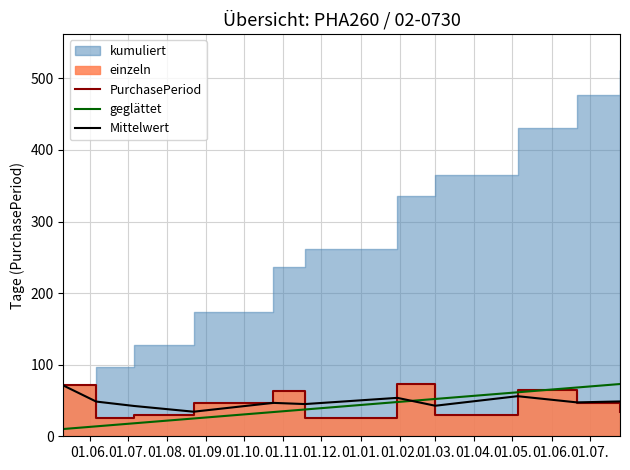

Reading right to left, list all the values displayed in this chart.

PurchasePeriod: 34.0	47.0	65.0	30.0	73.0	25.0	63.0	47.0	30.0	26.0	71.0
geglättet: 73.0	68.1	61.4	52.1	47.9	37.4	33.9	24.9	18.1	13.9	10.1
Mittelwert: 48.7	47.3	56.0	42.7	53.7	45.0	46.7	34.3	42.3	48.5	71.0